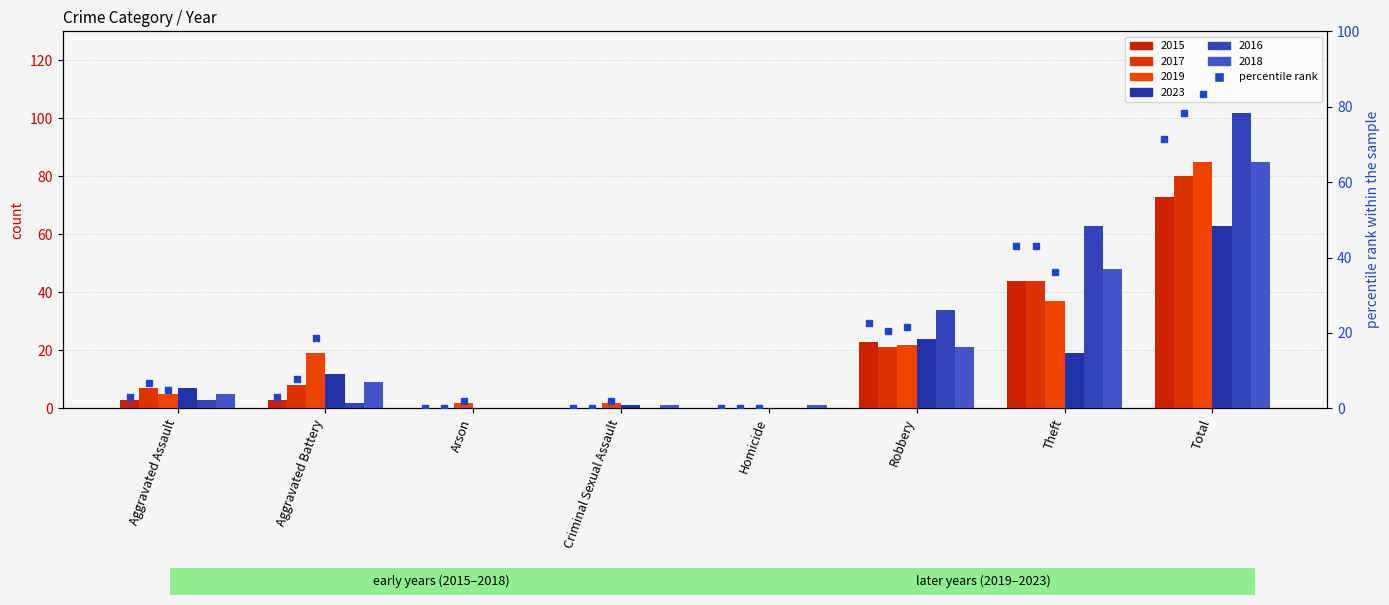

What is the label of the 8th bar from the left?

Total